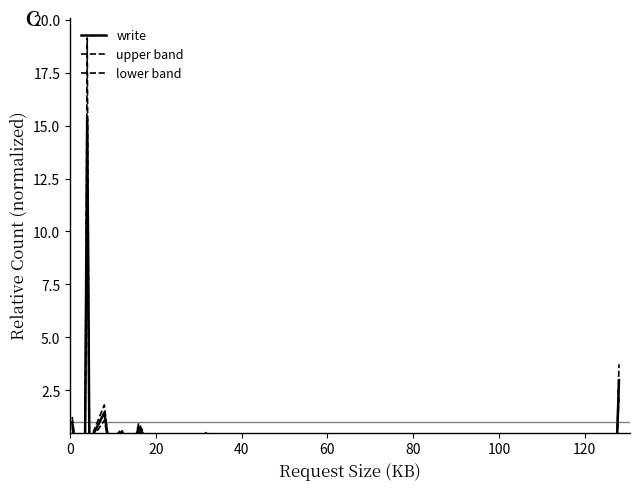

What are all the series names shown in the legend?

write, upper band, lower band